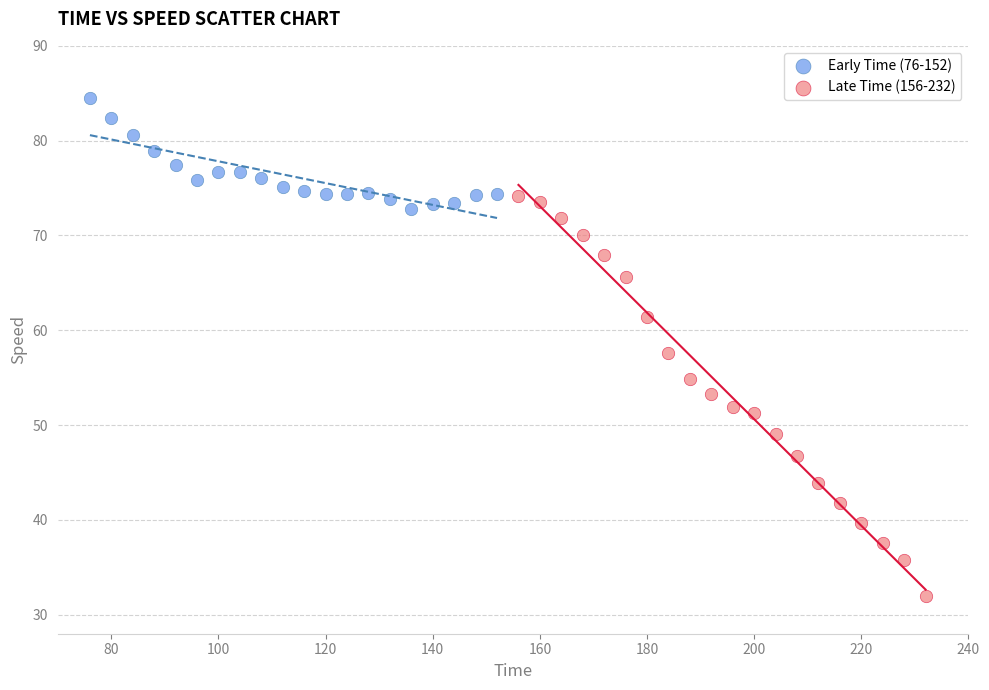

Which series contains the highest Y value?

Early Time (76-152)